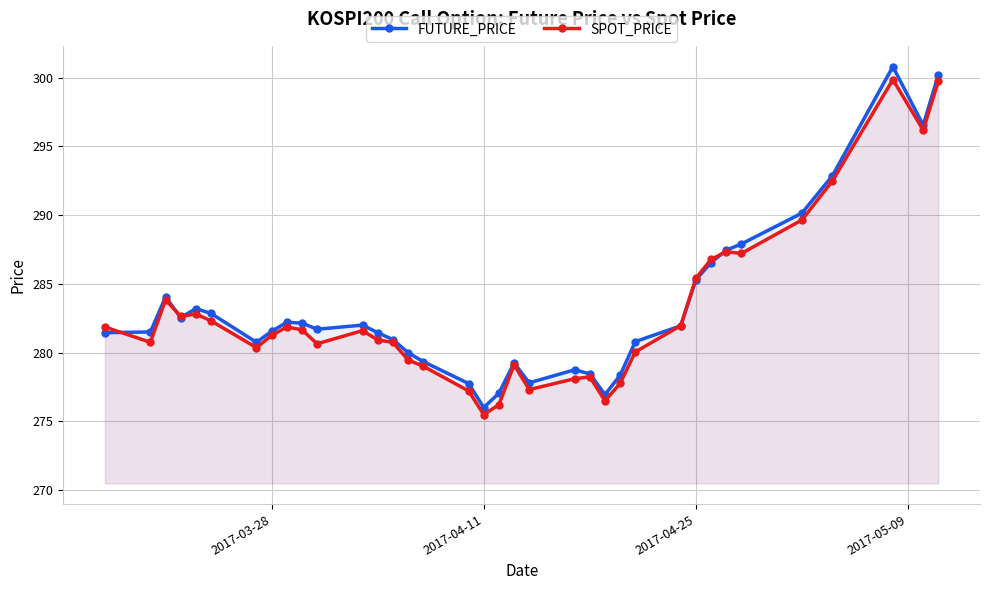

Which series has the widest spread of values?

FUTURE_PRICE